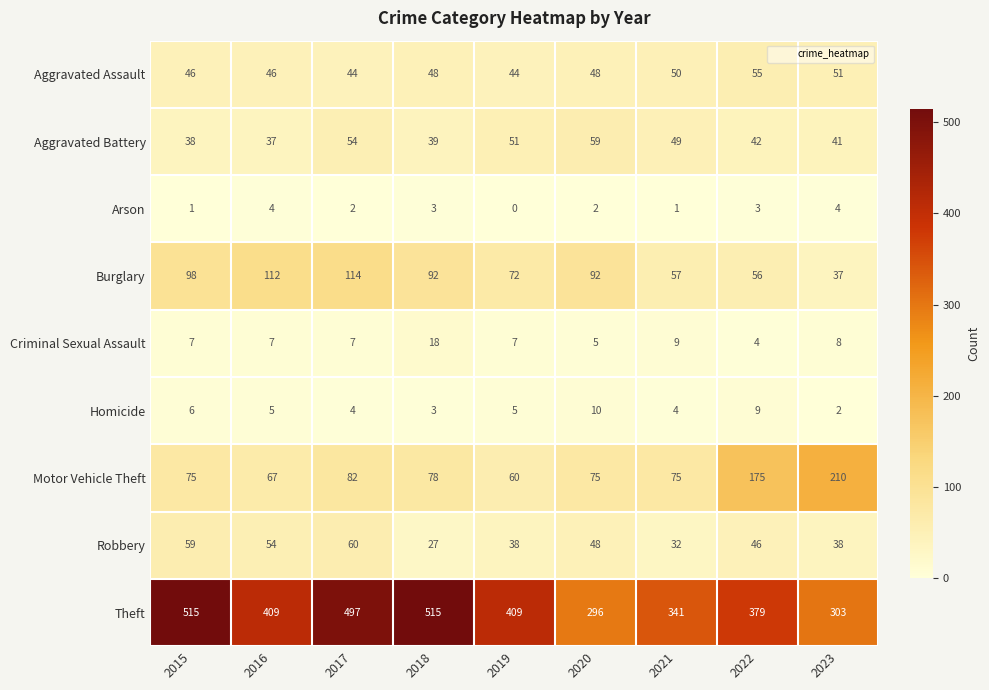

Between 2020 and 2023, which series saw the biggest shift?

Motor Vehicle Theft